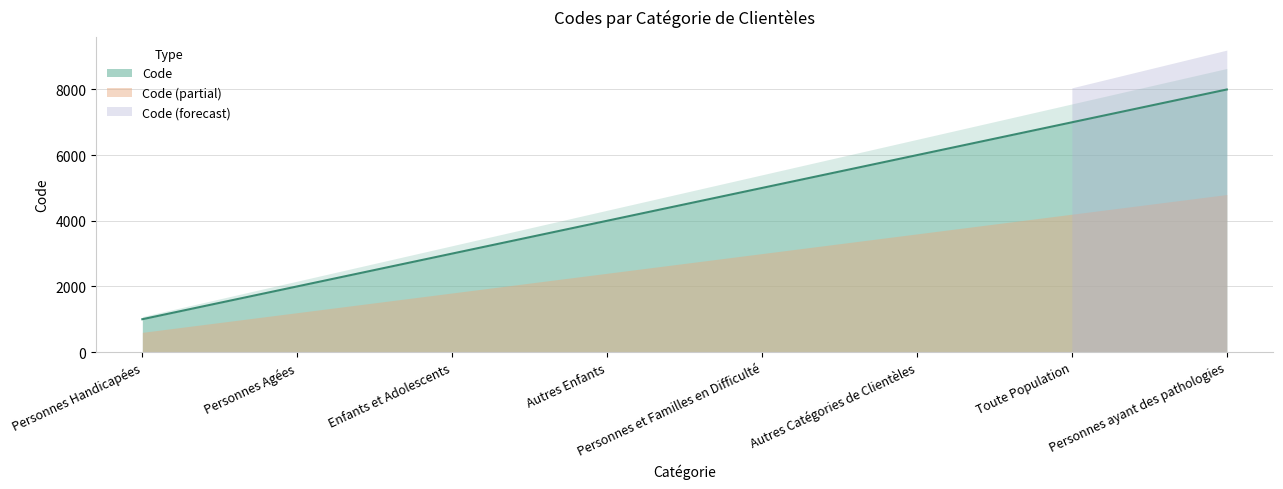

Is it true that the value at Personnes et Familles en Difficulté is 7489?

False